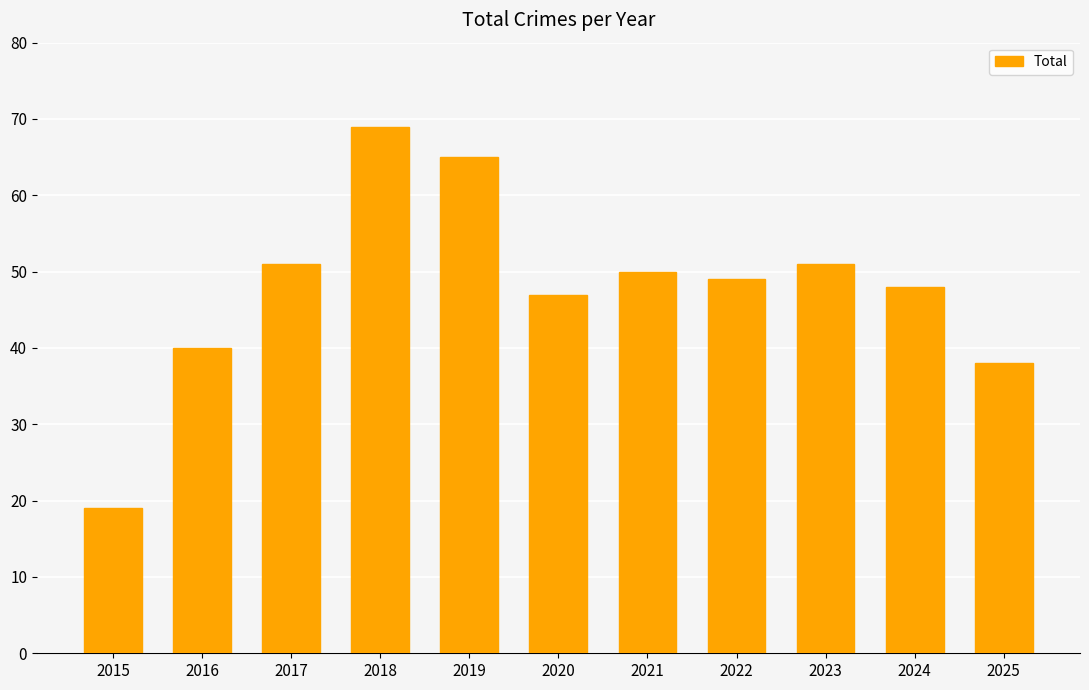

Reading right to left, transcribe all the data shown in this chart.

2025=38	2024=48	2023=51	2022=49	2021=50	2020=47	2019=65	2018=69	2017=51	2016=40	2015=19